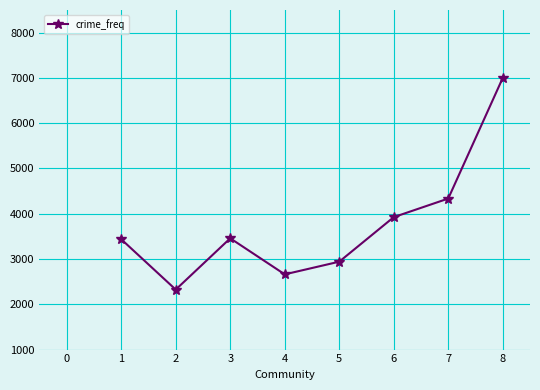

At which category does the chart reach its minimum across all series?

2